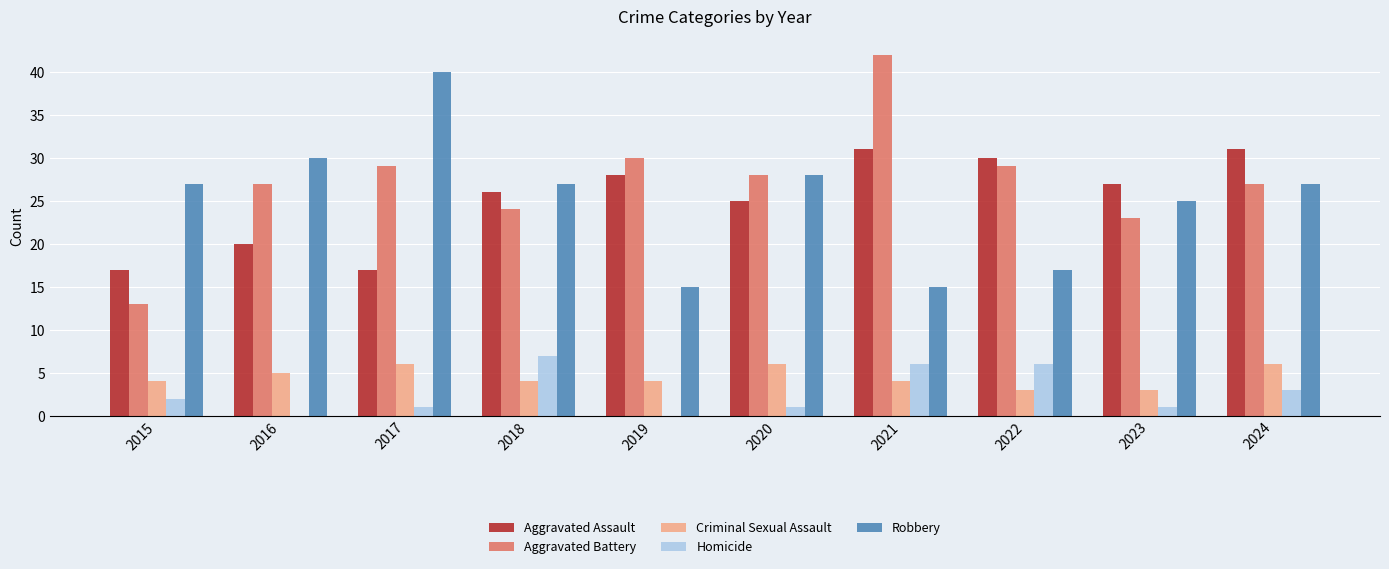

Count the number of data series in this chart.

5